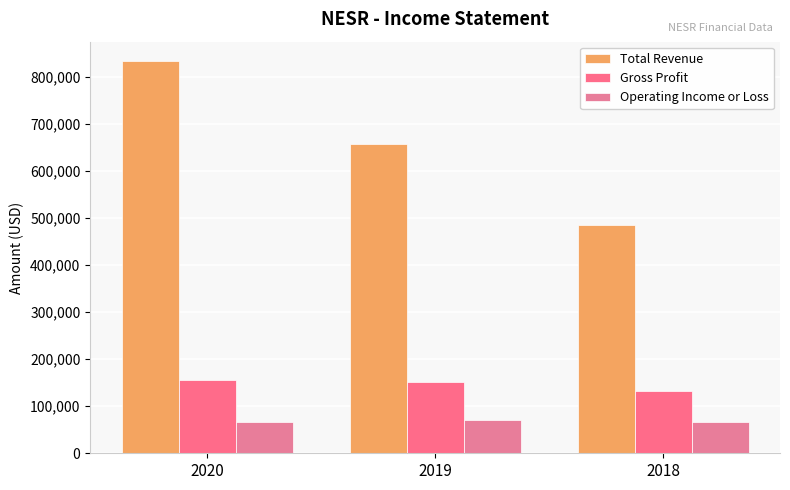

Is it true that Total Revenue equals 658400 at 2019?

True